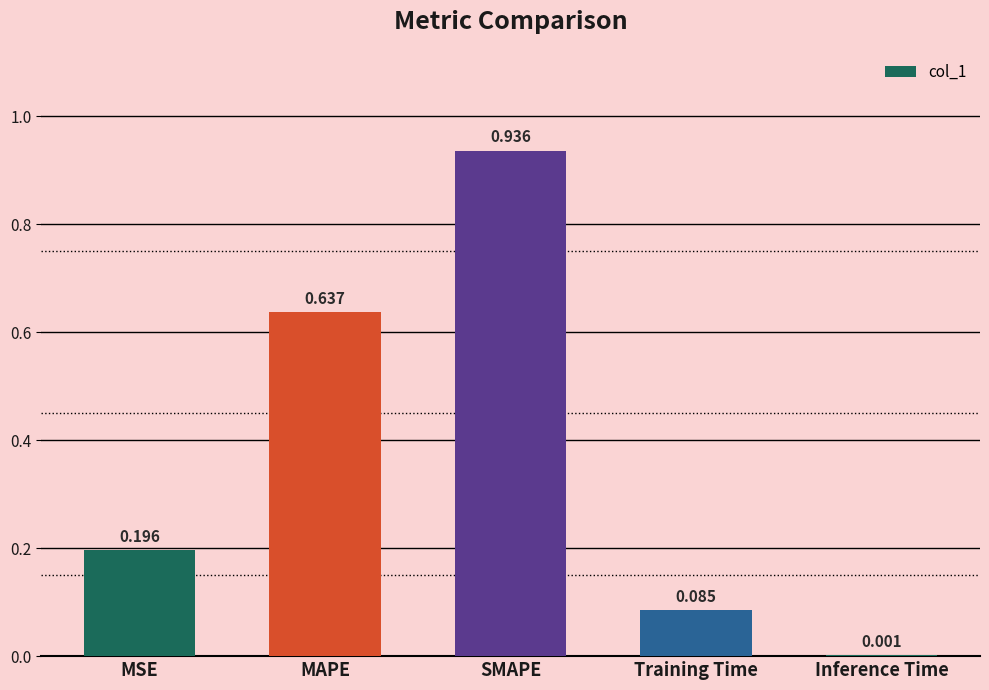

Which has a higher value, MSE or Inference Time?

MSE